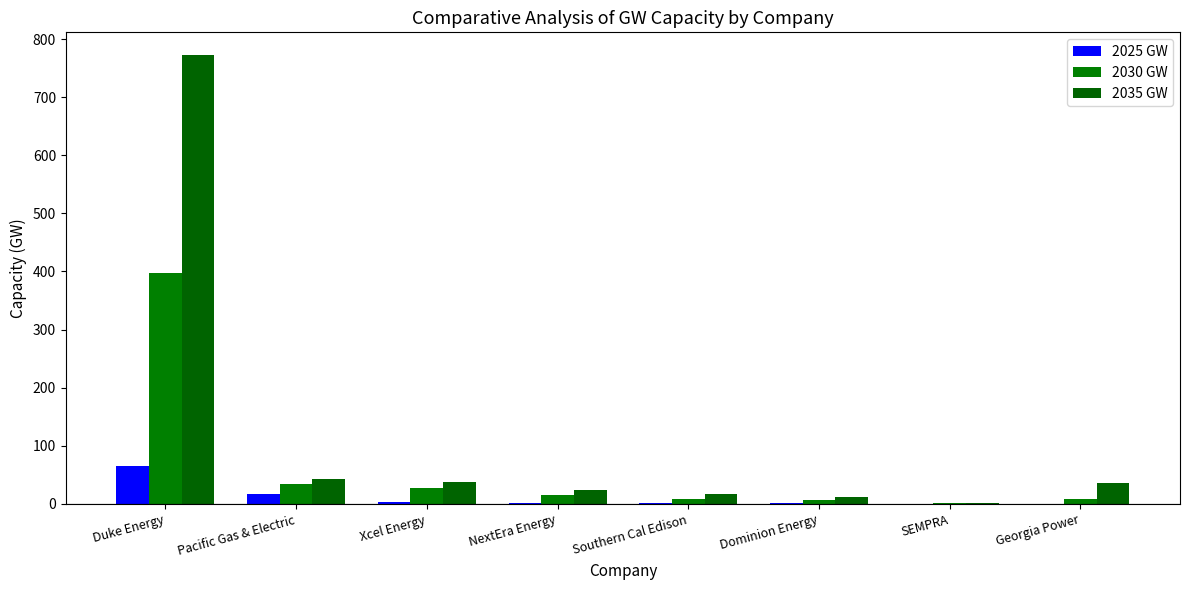

What is the sum of the 2035 GW values at Georgia Power and SEMPRA?

36.8